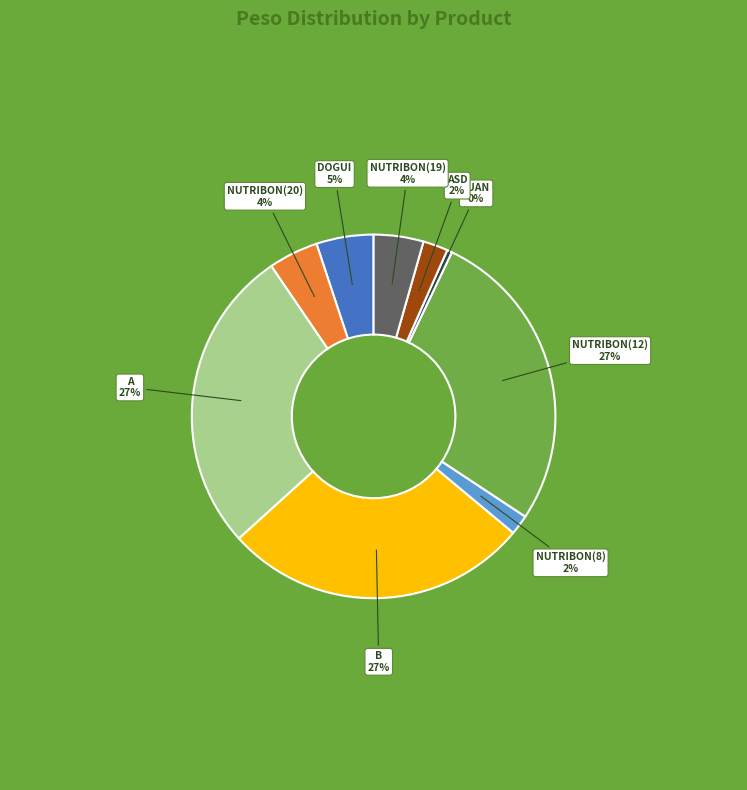

What is the smallest slice in the pie chart?

JUAN